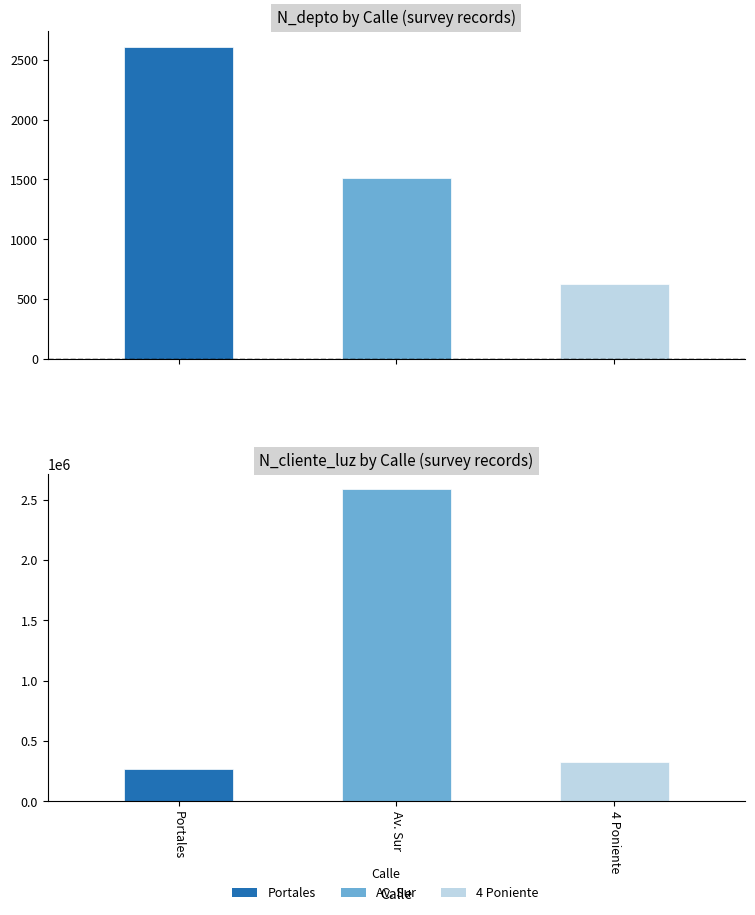

What is the difference between the maximum and second lowest values in the N_depto series?

1100